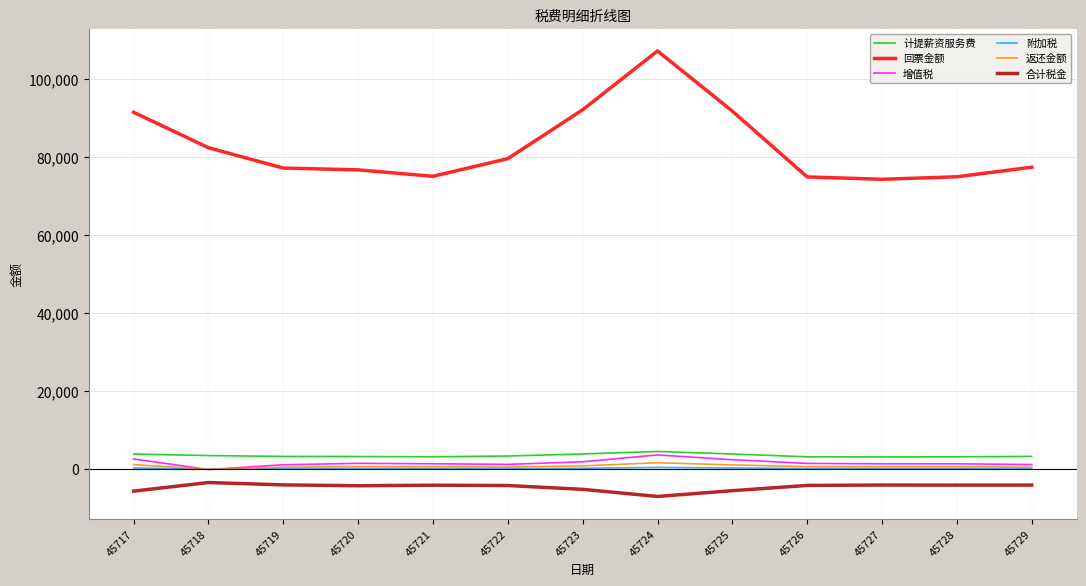

At how many categories does at least one series exceed 58515?

13